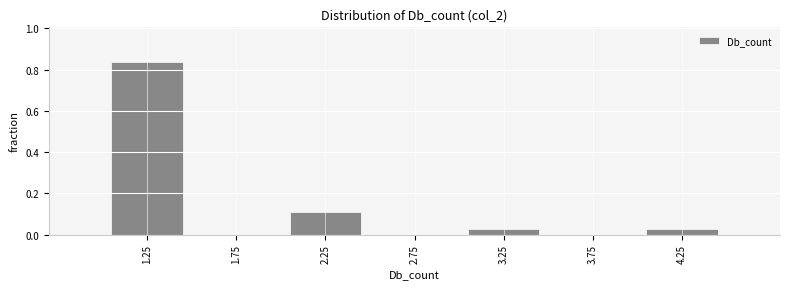

How tall is the bar that spans 2.0 to 2.5 on the x-axis? The values are not printed on the chart, so give them approximately, as read against the axis.

0.10